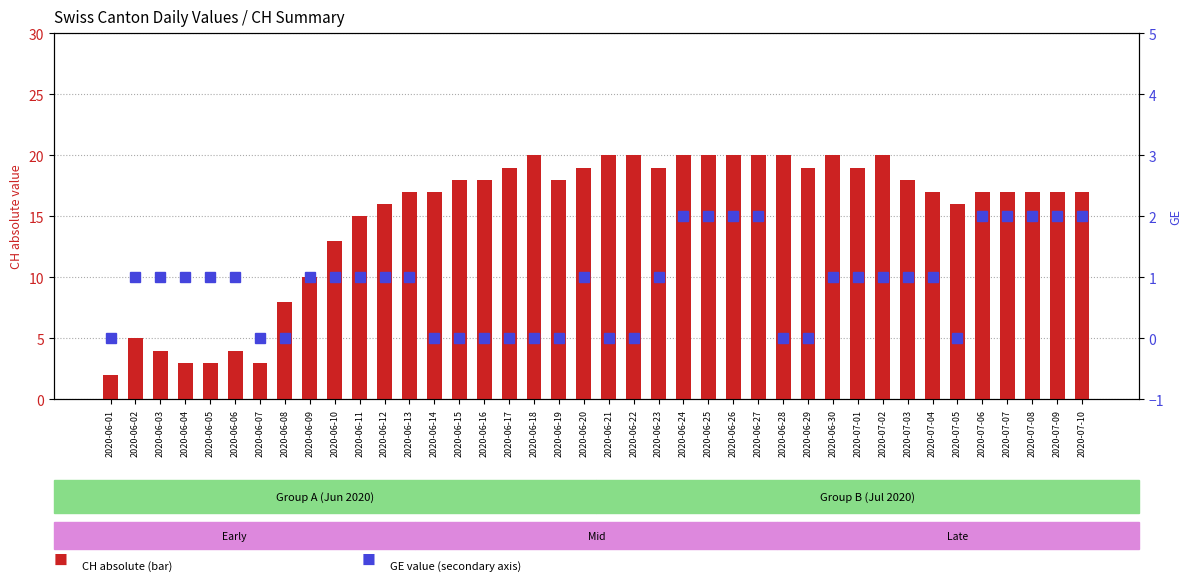

What is the difference between the GE values at 2020-06-15 and 2020-07-02?

1